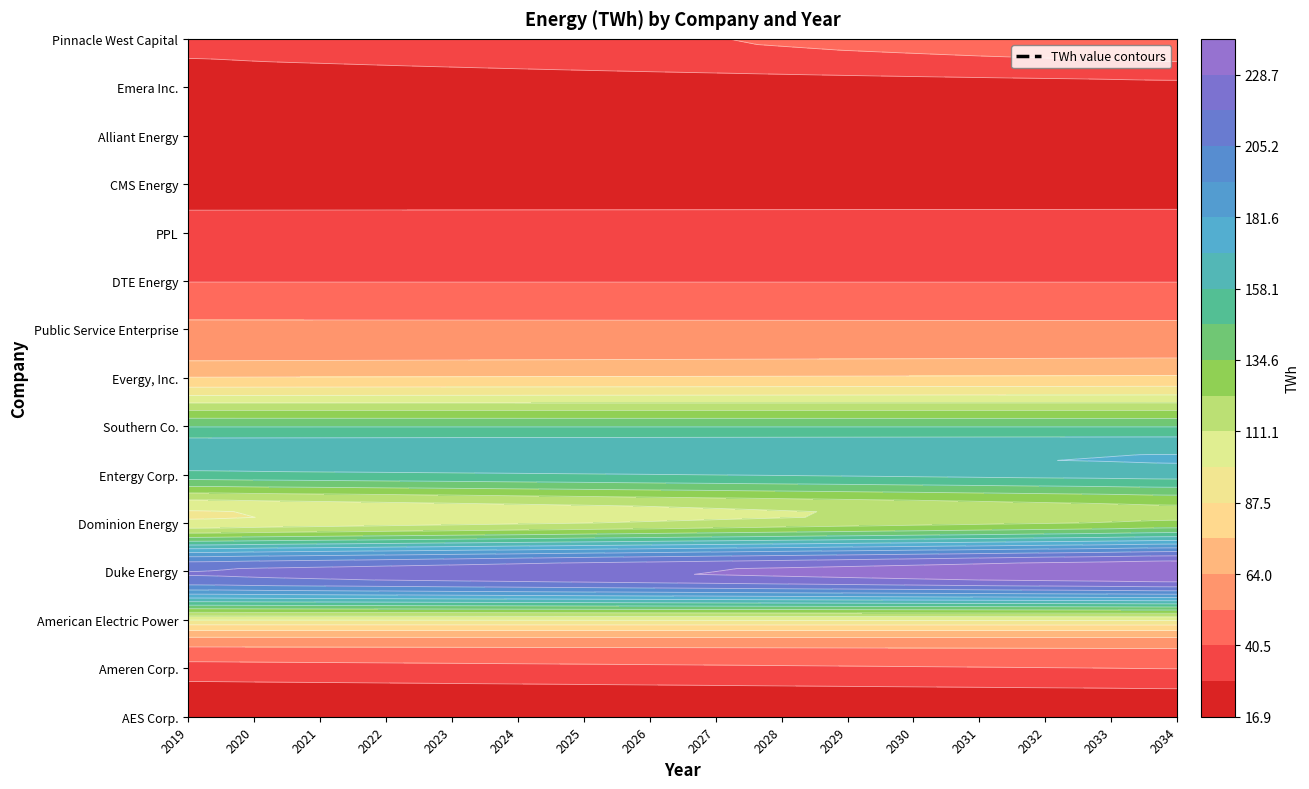

Which series has the widest spread of values?

Dominion Energy